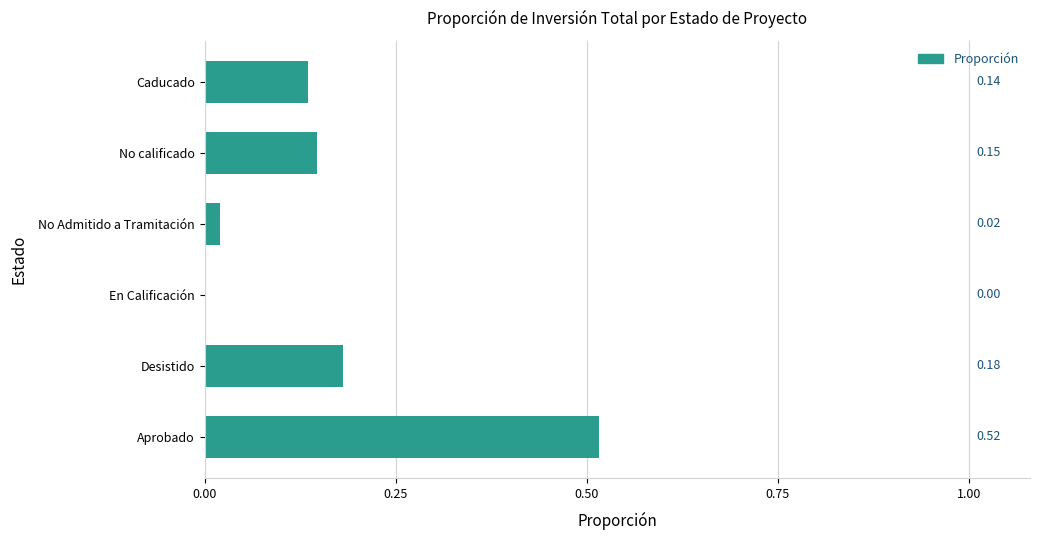

What is the sum of the values at Desistido and No calificado?

0.3